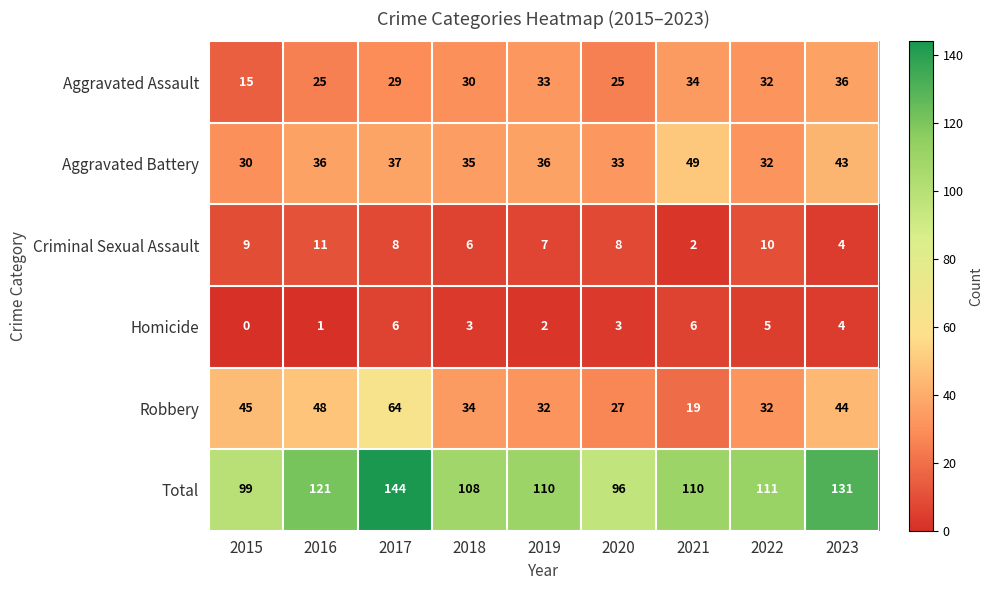

At which category is the sum across all series the highest?

2017